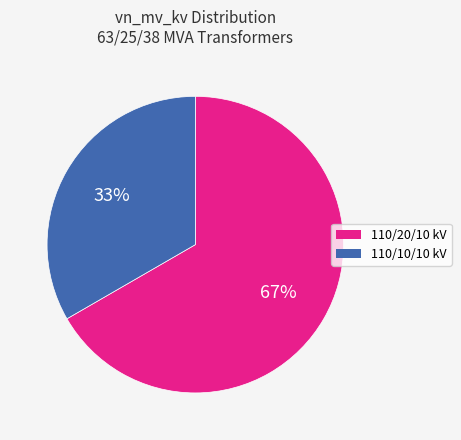

What is the smallest slice in the pie chart?

33%